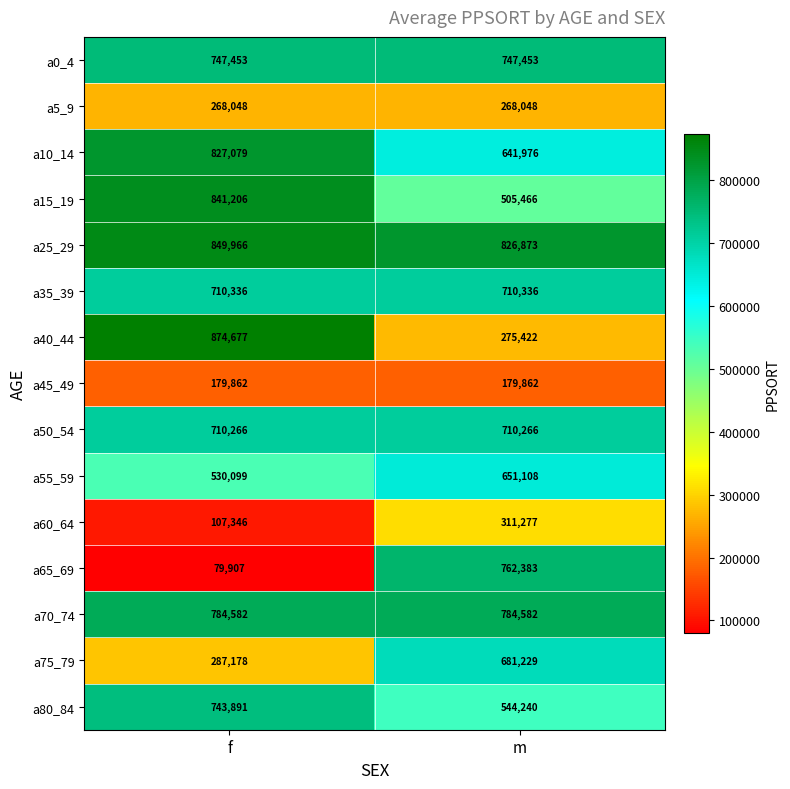

Read the a70_74 value at f.

784582